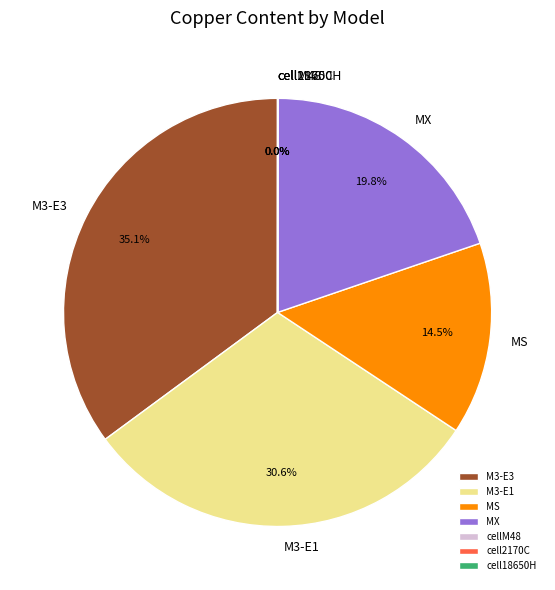

What is the largest slice in the pie chart?

M3-E3